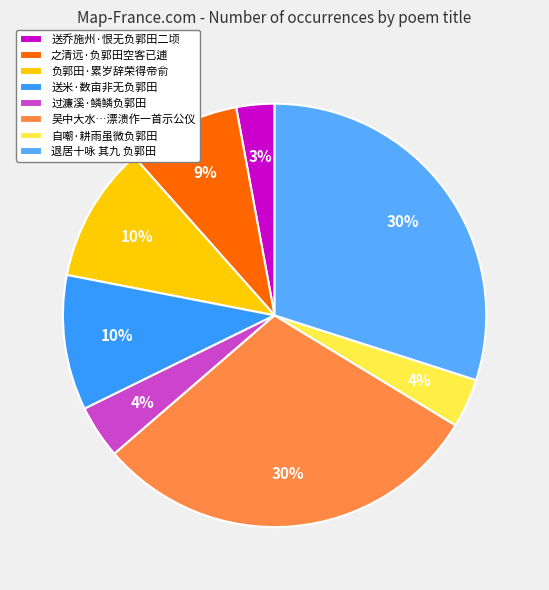

How many slices are in this pie chart?

8